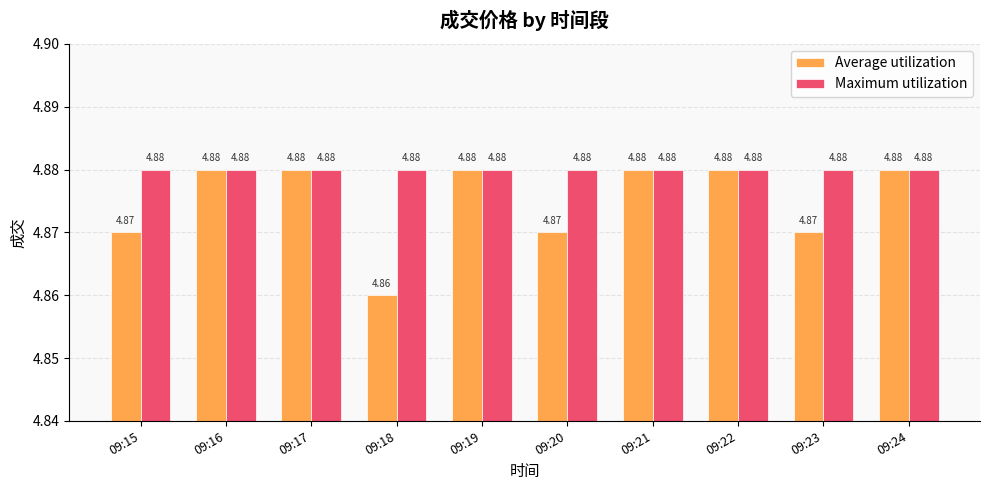

Which series has the largest total across all categories?

Maximum utilization